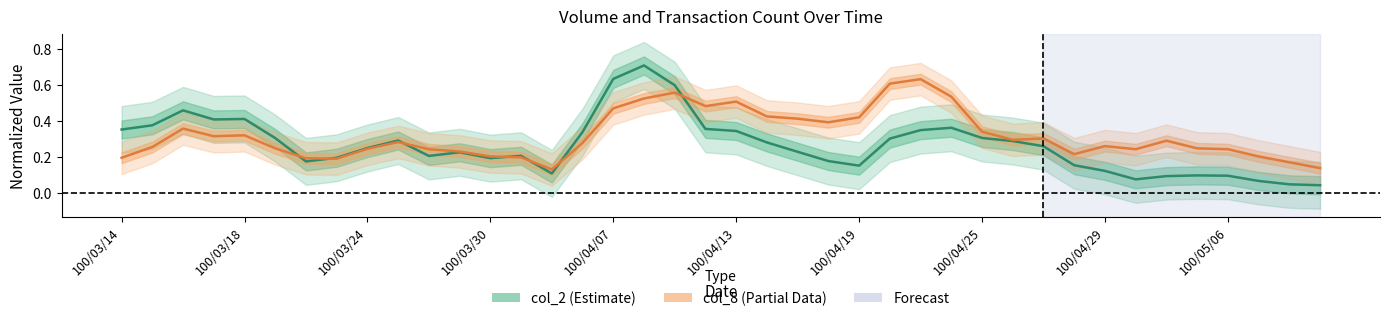

At how many categories does at least one series exceed 0?

40